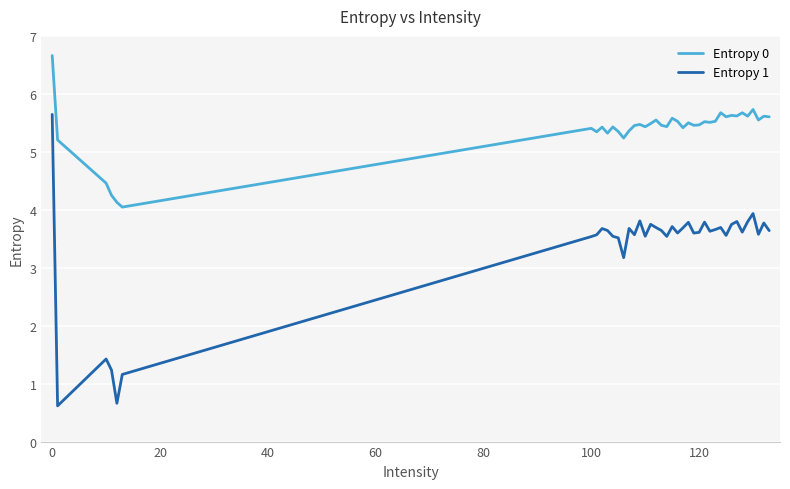

True or false: Entropy 1 and Entropy 0 intersect in this chart.

False